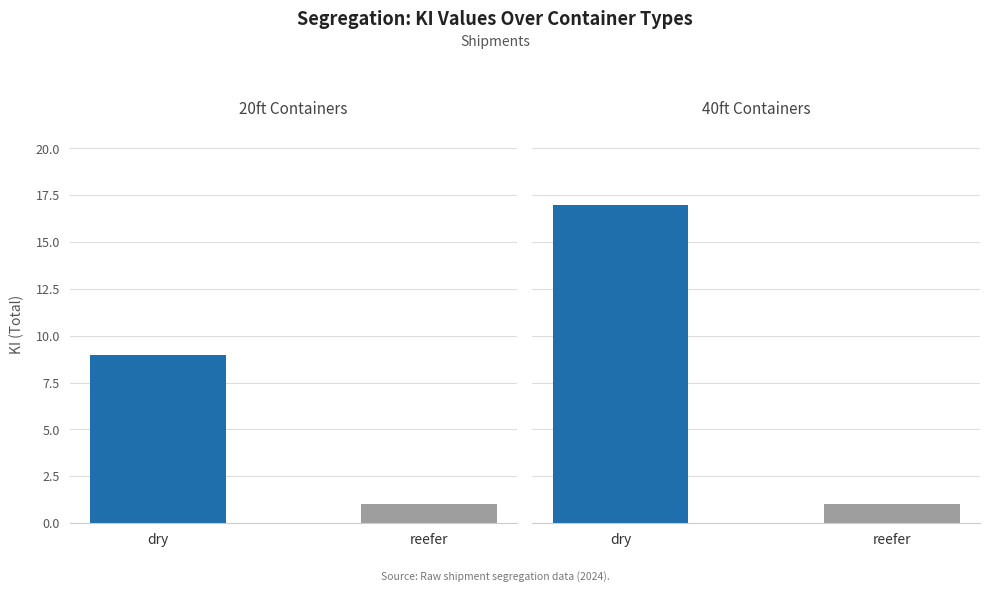

Which category has the highest value in the expo-dry-20 series?

dry